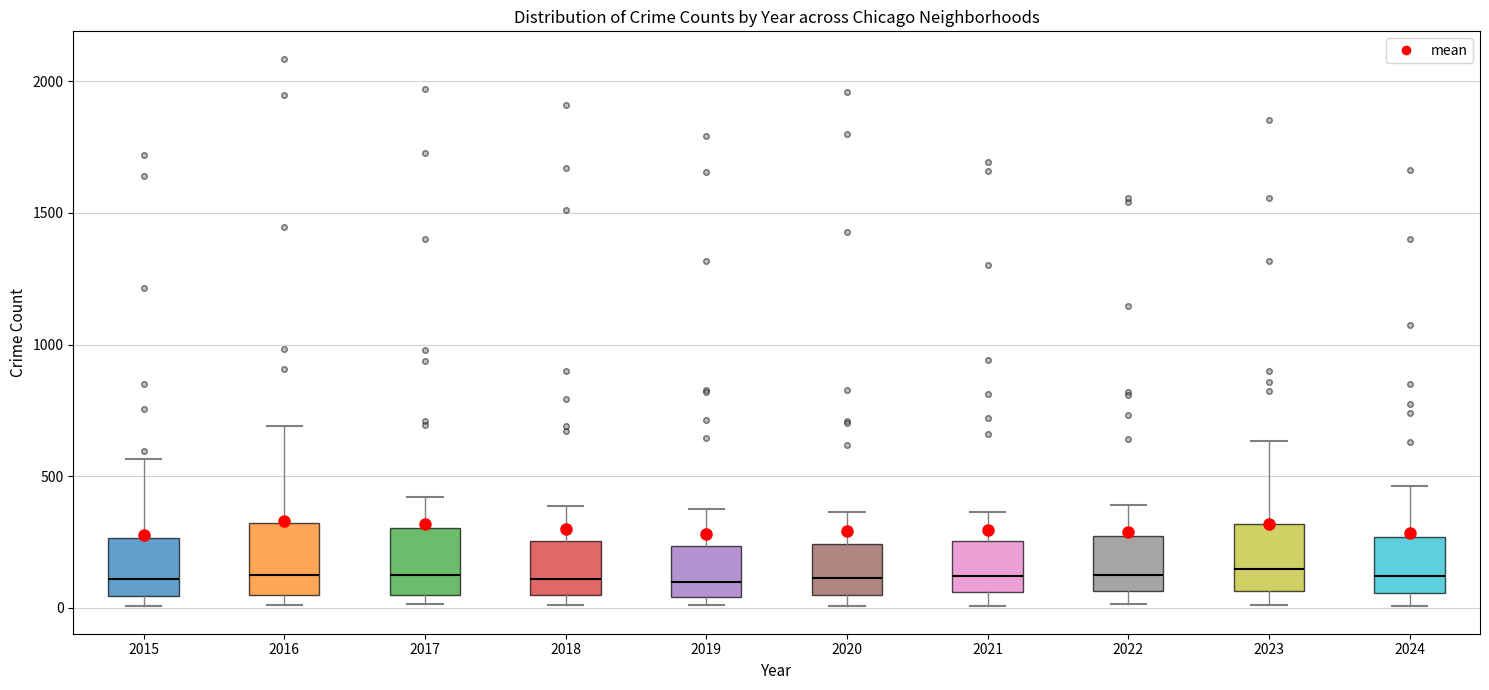

Reading left to right, read every box against the y-axis: the position of its median line, the range the box covers, and the ends of its whiskers. The values are not printed on the chart, so give them approximately, as read against the axis.

2015: median 100, box 50 to 250, whiskers 0 to 550
2016: median 150, box 50 to 300, whiskers 0 to 700
2017: median 100, box 50 to 300, whiskers 0 to 400
2018: median 100, box 50 to 250, whiskers 0 to 400
2019: median 100, box 50 to 250, whiskers 0 to 400
2020: median 100, box 50 to 250, whiskers 0 to 350
2021: median 100, box 50 to 250, whiskers 0 to 350
2022: median 100, box 50 to 250, whiskers 0 to 400
2023: median 150, box 50 to 300, whiskers 0 to 650
2024: median 100, box 50 to 250, whiskers 0 to 450